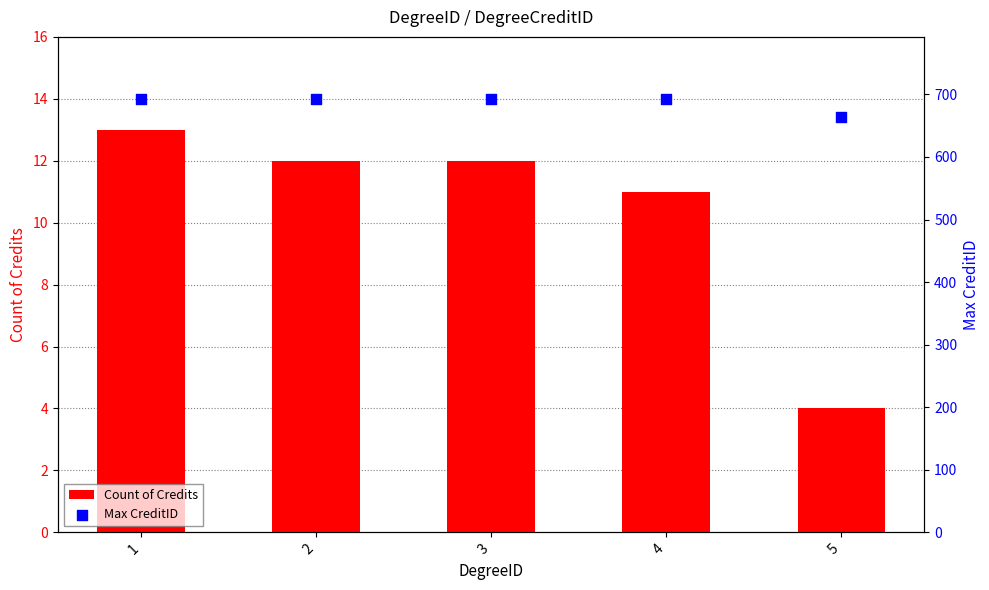

At which category is the sum across all series the highest?

1